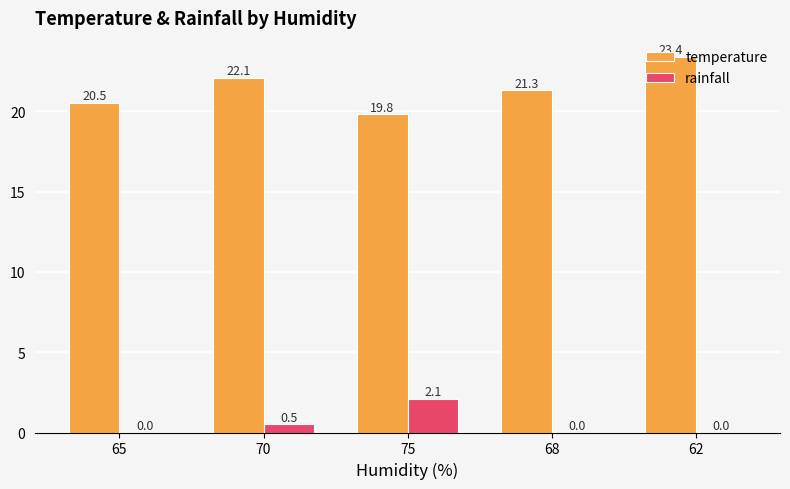

Are the bars horizontal?

No